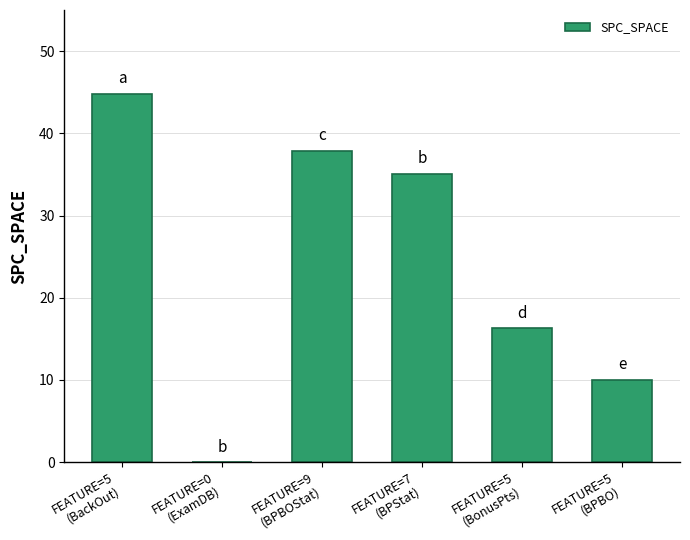

What is the greatest value displayed?

44.8